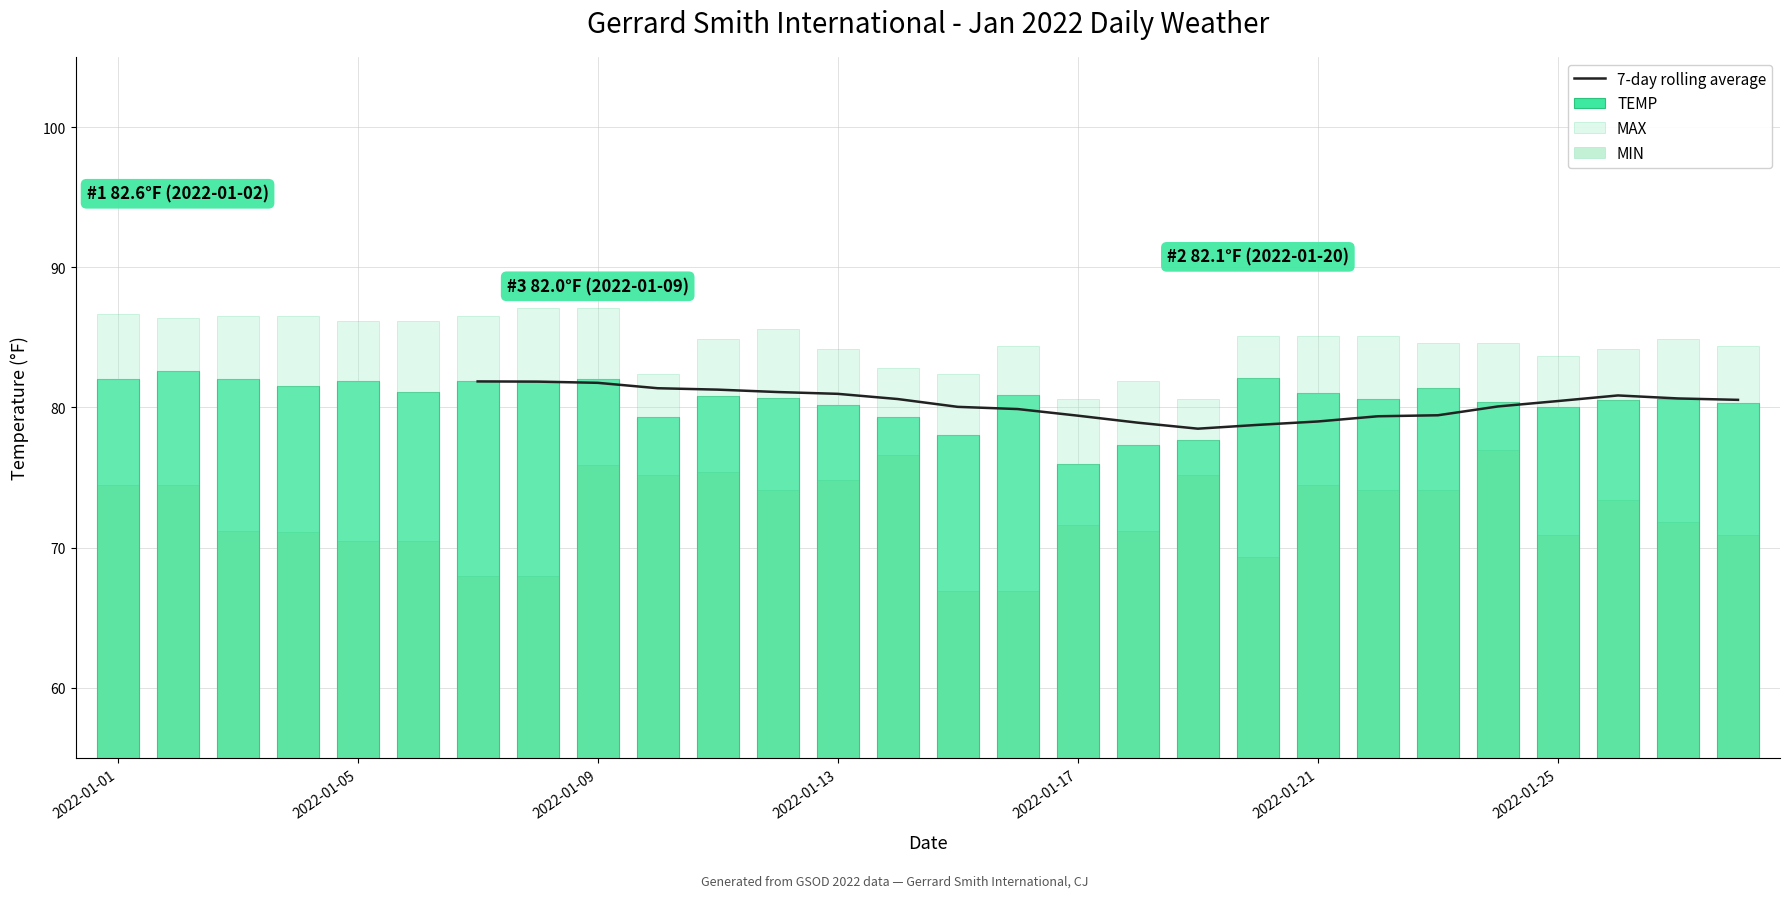

What is the total value across all series at 15?

312.1